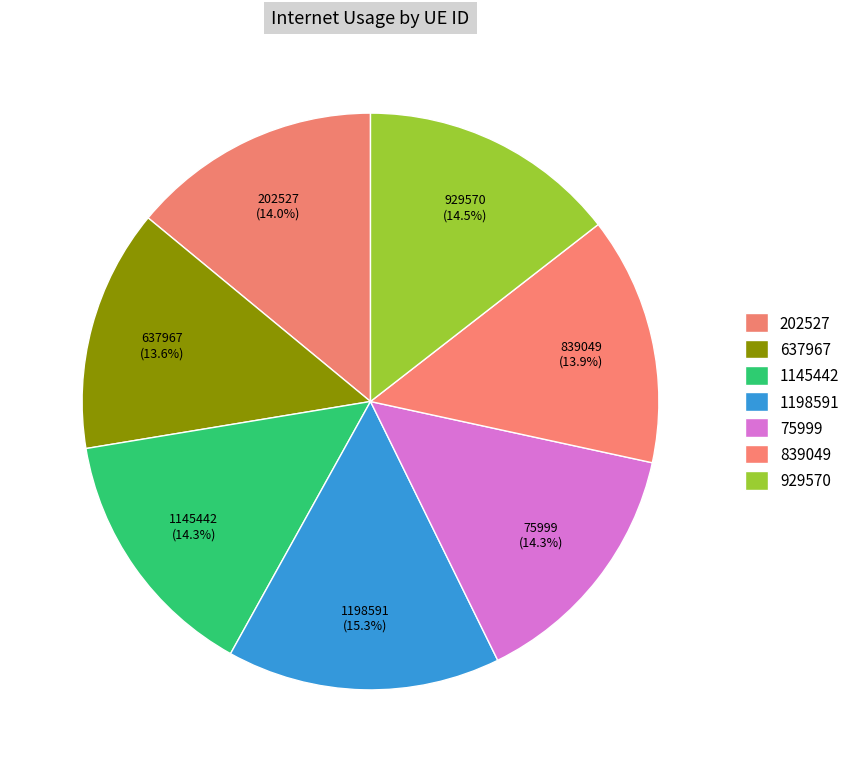

What is the ratio of the value at 1145442 to the value at 929570?

1.0